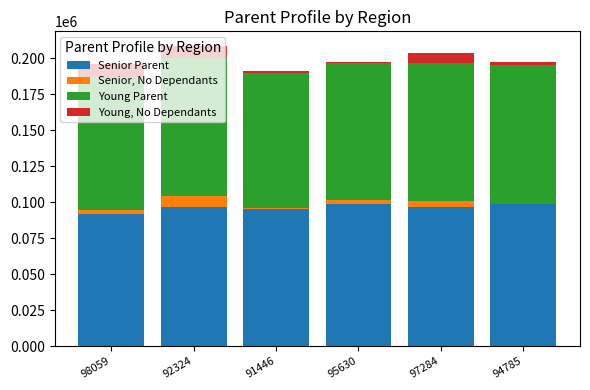

The value of Senior Parent at 94785 is 166102. True or false?

False